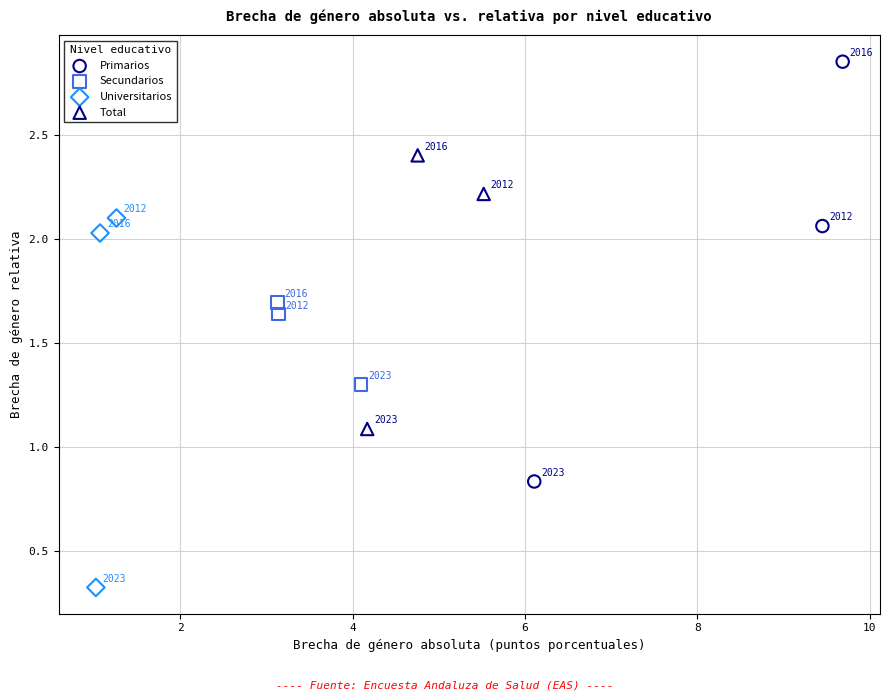

Which series contains the lowest Y value?

Universitarios